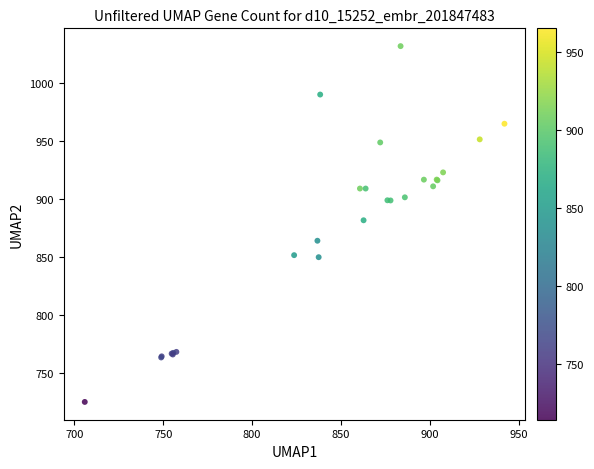

What Y value in the scatter plot is closest to 878?

881.7